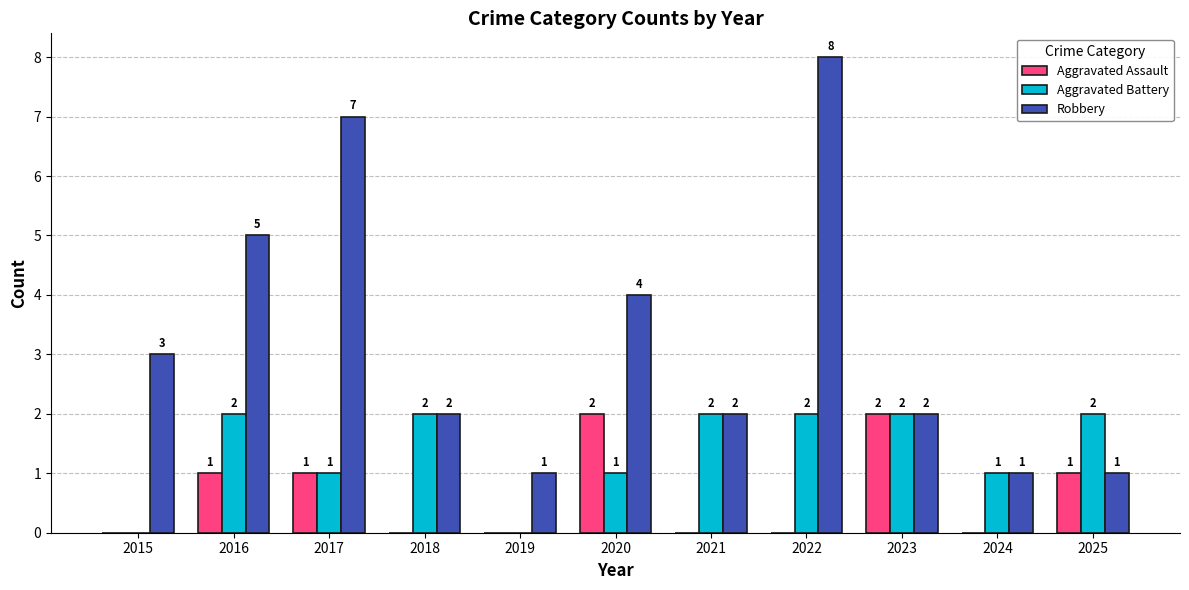

Which category has the highest value in the Robbery series?

2022